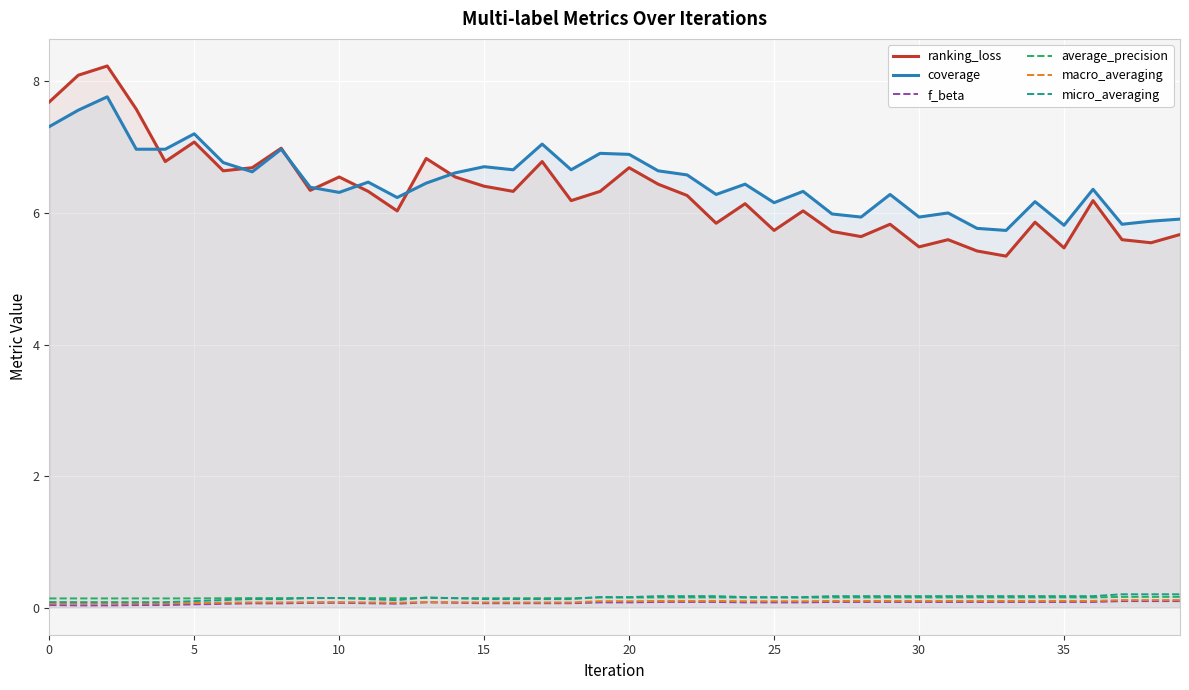

True or false: macro_averaging has a value of 0.0 at 12.

False